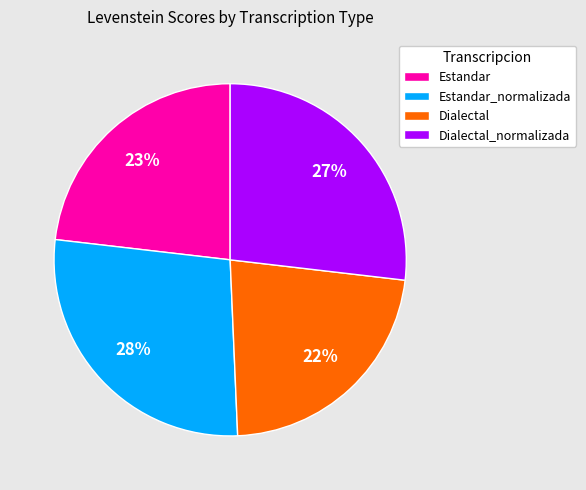

To the nearest percent, what is the average slice percentage?

25%